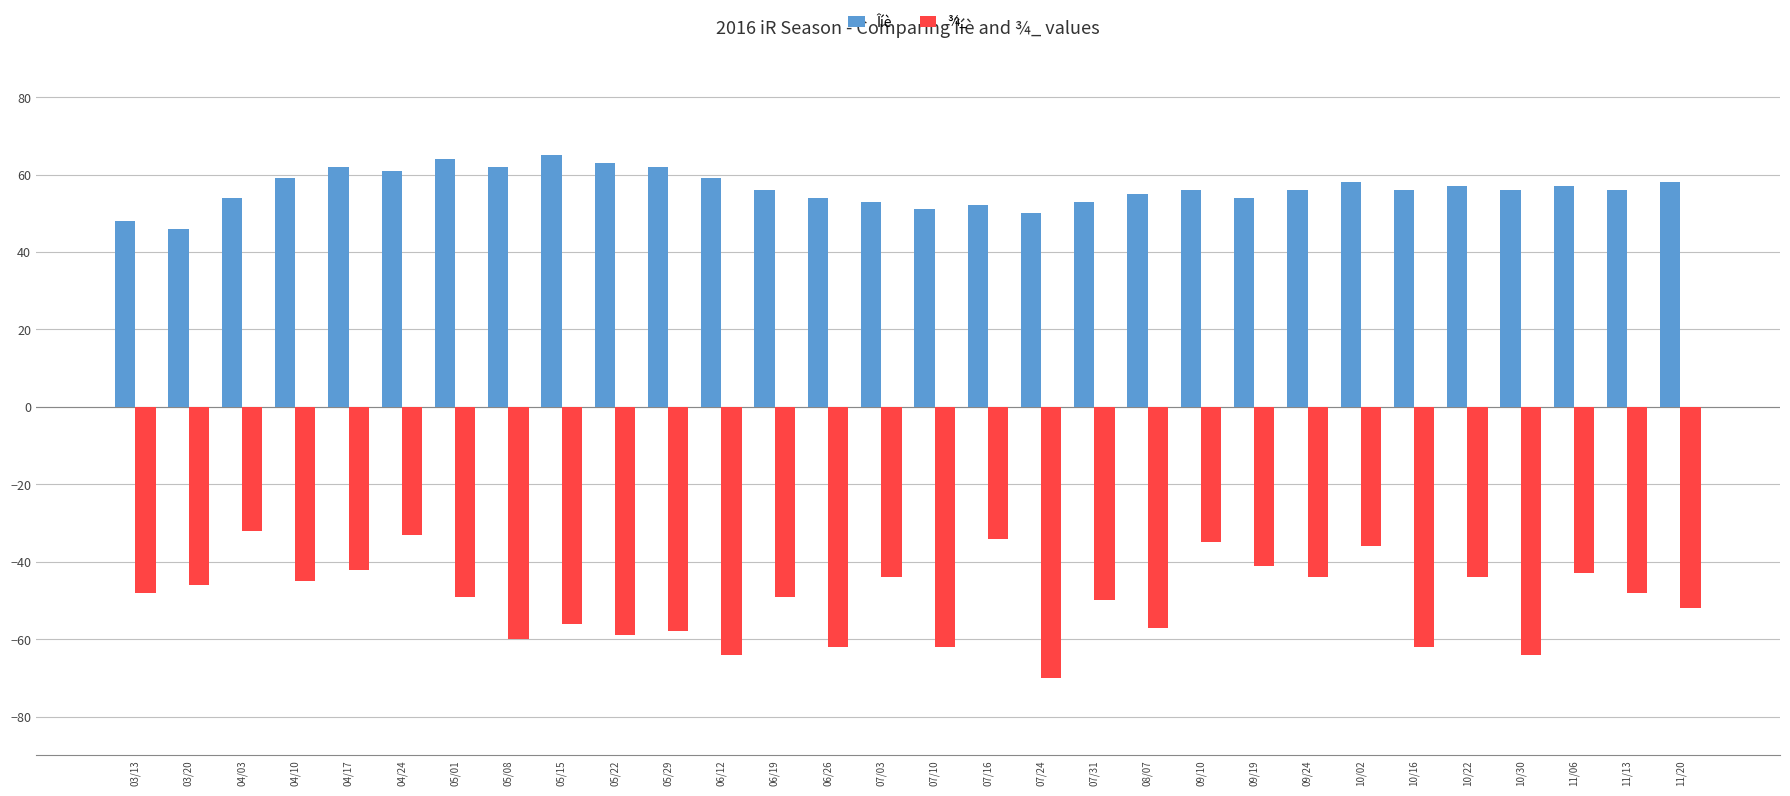

Rank the series by their average value, from highest to lowest.

Îíè, ¾_